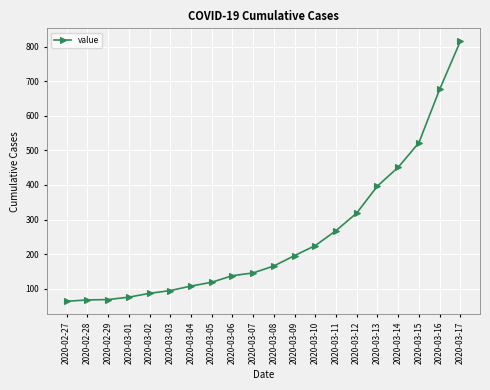

What is the sum of the values at 2020-03-11 and 2020-03-03?

363